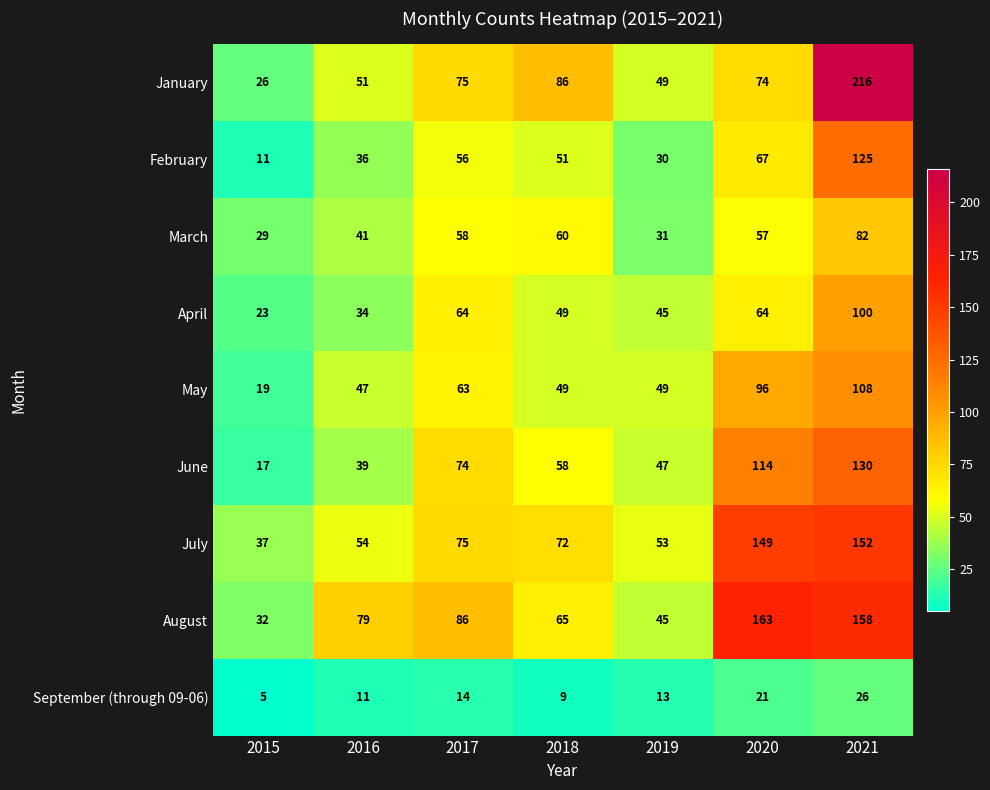

What is the sum of all January values?

577